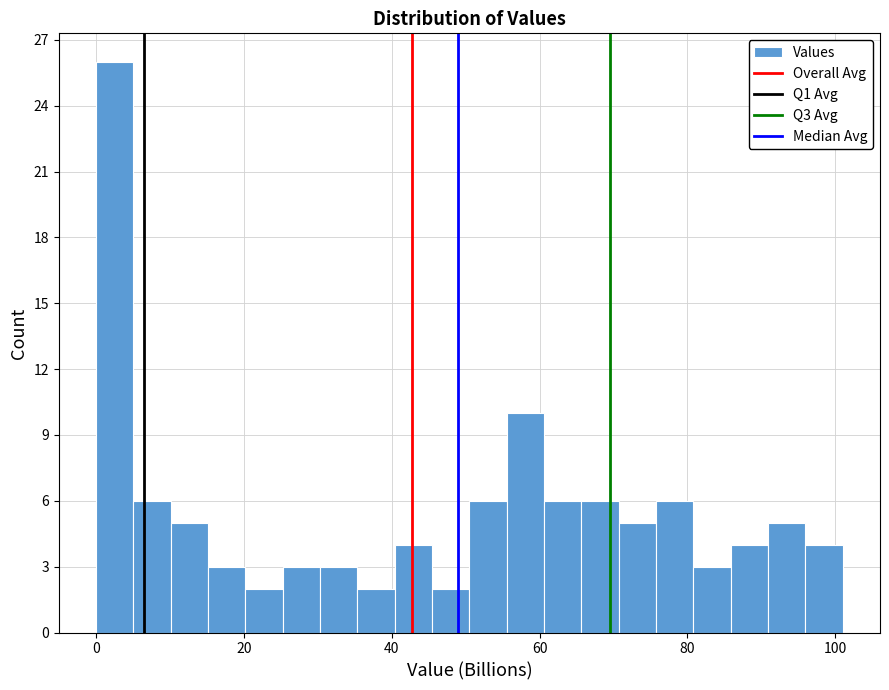

Around what value on the x-axis is the tallest bar? Give the approximate position of its centre, as read against the axis.

2